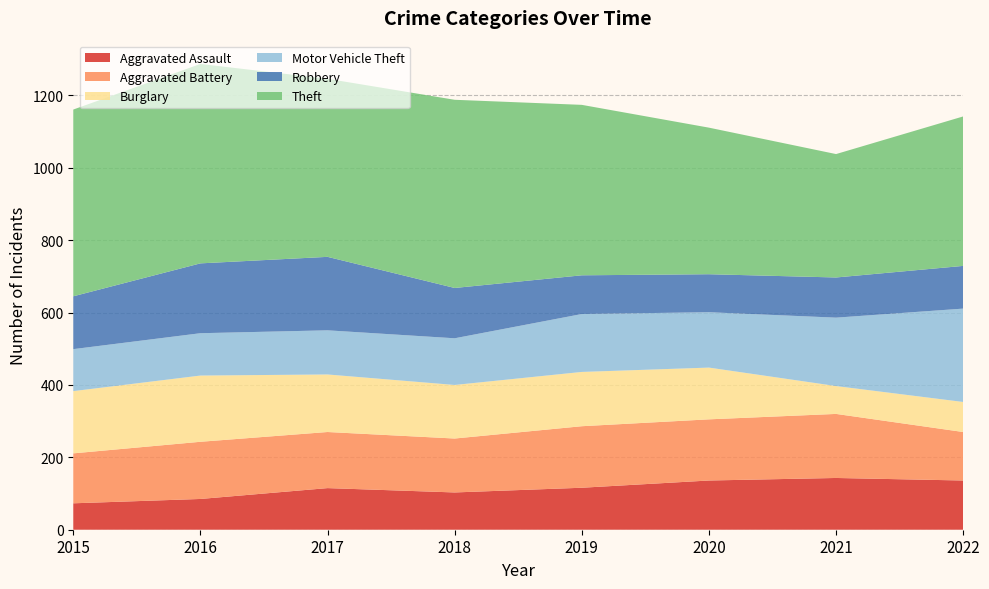

Reading right to left, what are all the values shown in this chart?

Aggravated Assault: 136	143	136	116	103	115	85	73
Aggravated Battery: 134	177	169	170	149	155	158	138
Burglary: 83	77	143	150	148	159	183	172
Motor Vehicle Theft: 258	189	153	160	129	122	117	116
Robbery: 118	111	105	107	139	203	193	146
Theft: 413	341	405	471	520	492	551	516